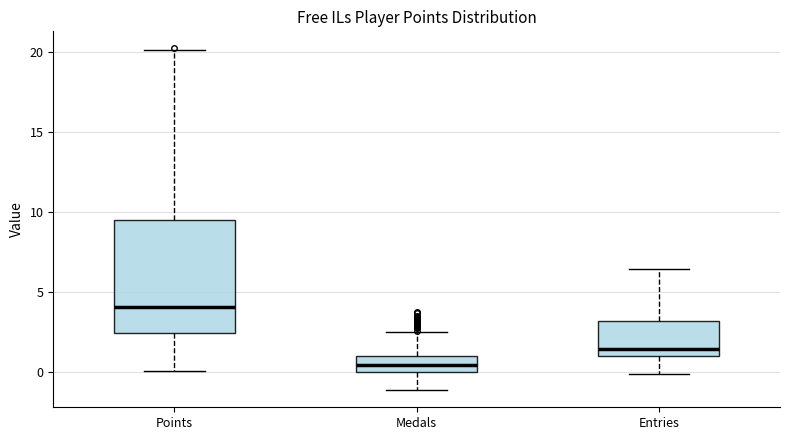

Which box's median line is the lowest?

Medals